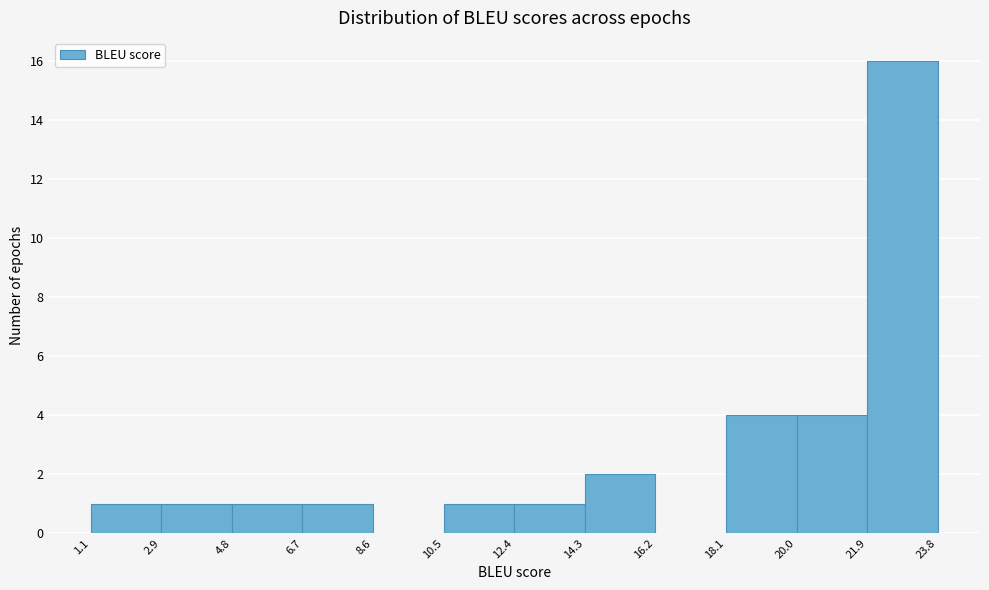

How tall is the bar that spans 4.8 to 6.7 on the x-axis? The values are not printed on the chart, so give them approximately, as read against the axis.

1